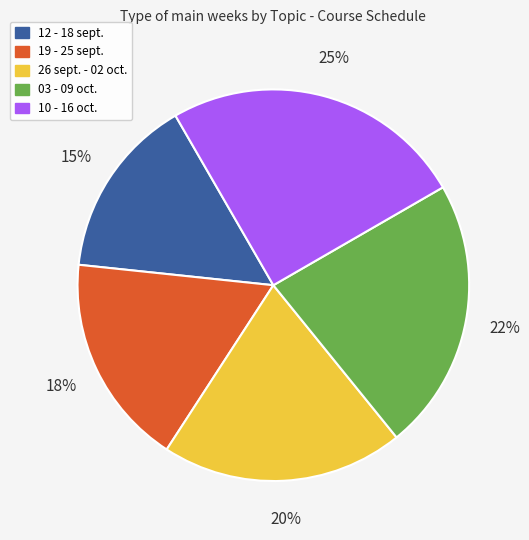

What is the ratio of the value at 19 - 25 sept. to the value at 26 sept. - 02 oct.?

0.9